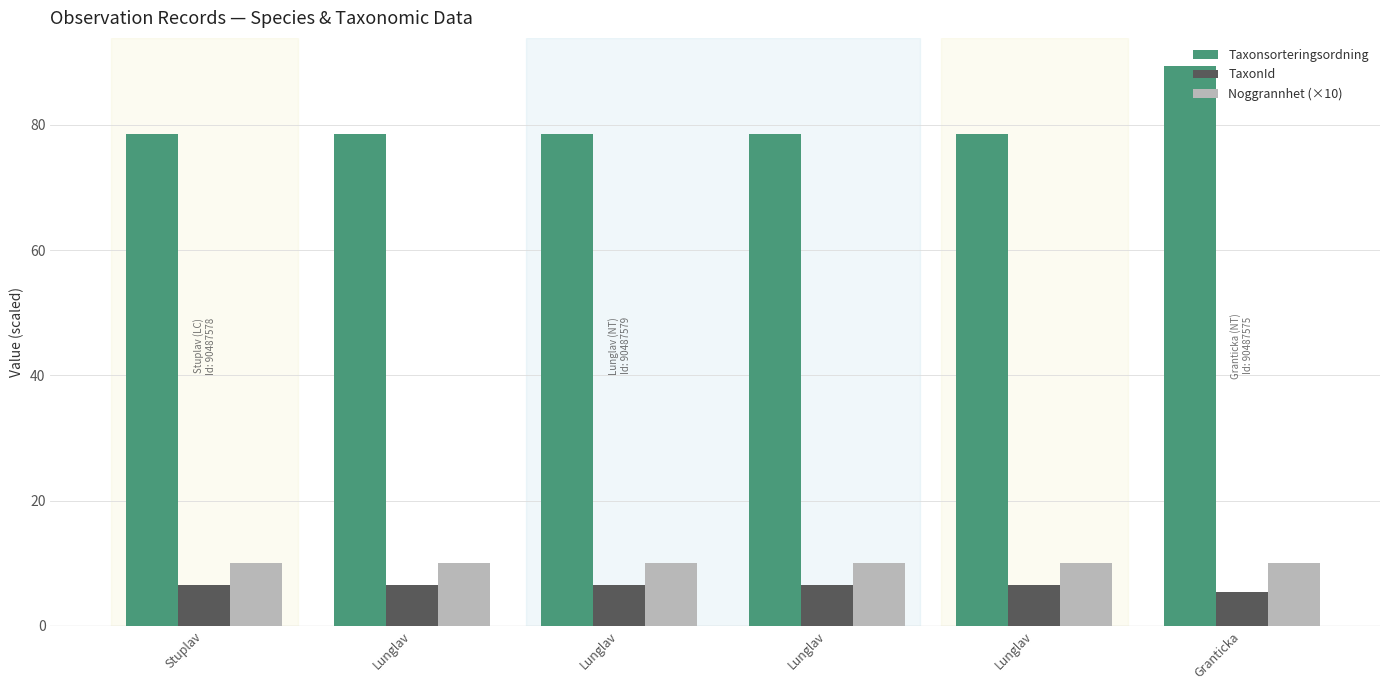

Reading left to right, what are all the values shown in this chart?

Taxonsorteringsordning: 78.6	78.6	78.6	78.6	78.6	89.4
TaxonId: 6.5	6.5	6.5	6.5	6.5	5.4
Noggrannhet (×10): 10.0	10.0	10.0	10.0	10.0	10.0